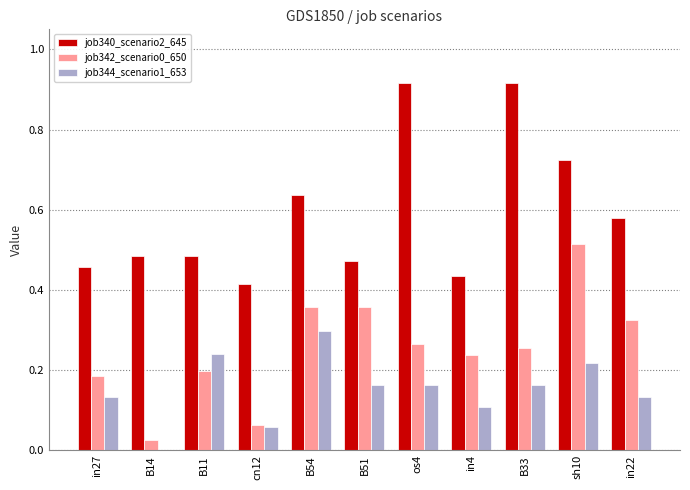

At which label does job342_scenario0_650 reach its peak?

sh10